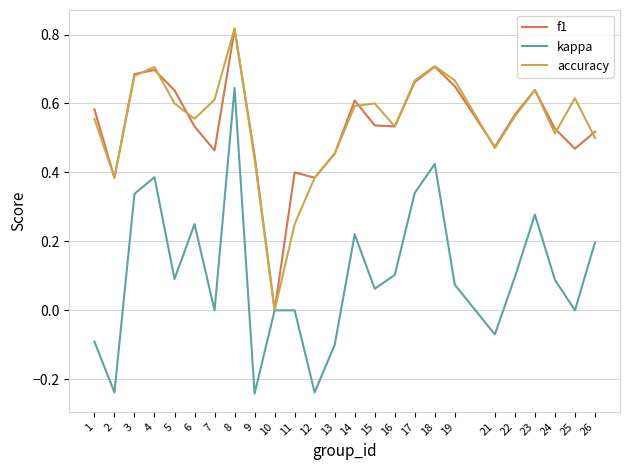

The value of kappa at 3 is 0.6. True or false?

False